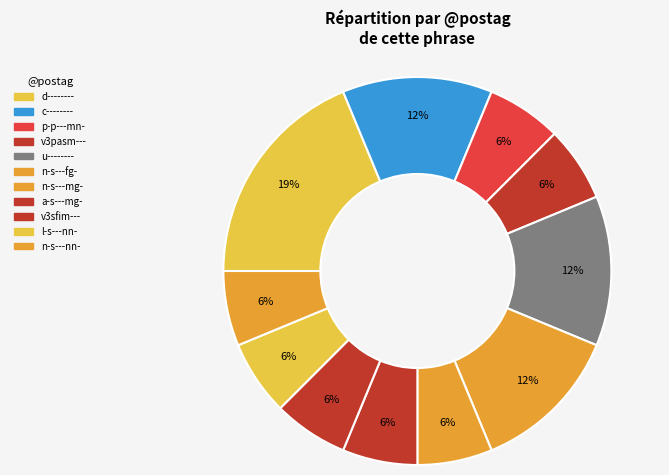

How many slices are in this pie chart?

11